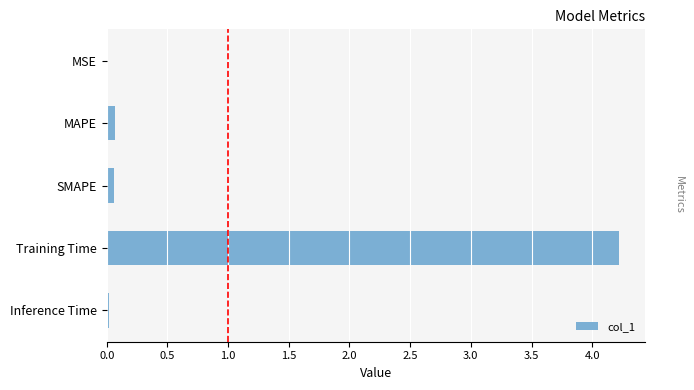

What is the maximum value shown in the chart?

4.2